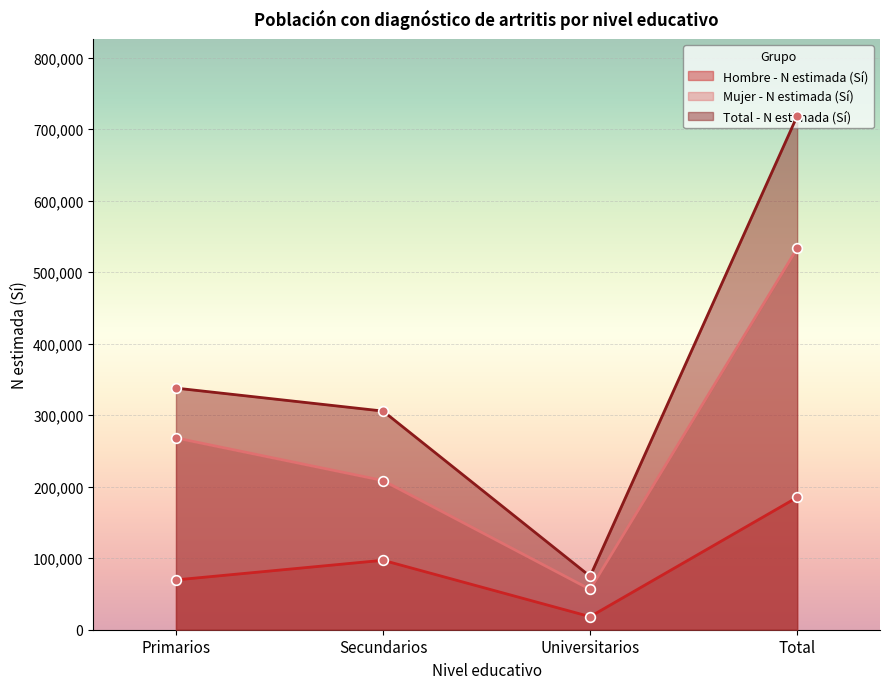

What is the total value across all series at Universitarios?

149417